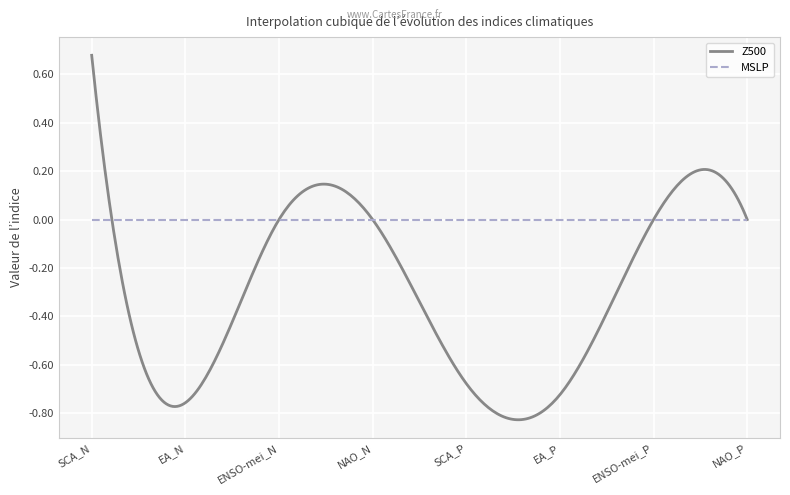

Which series has the widest spread of values?

Z500